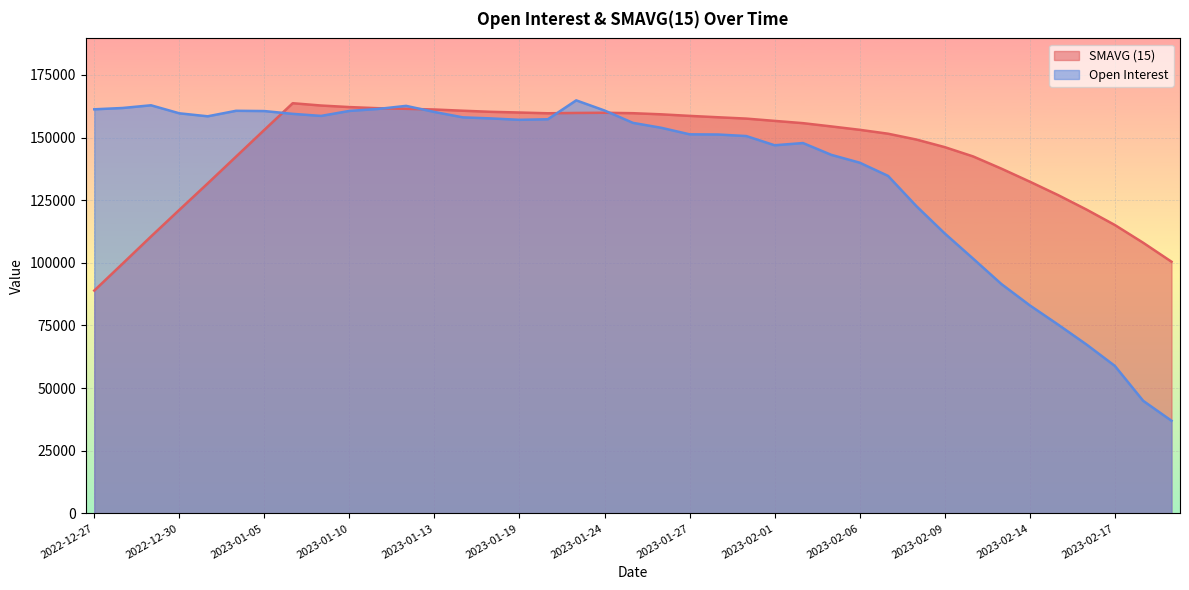

What is the average value of the SMAVG (15) series?

144250